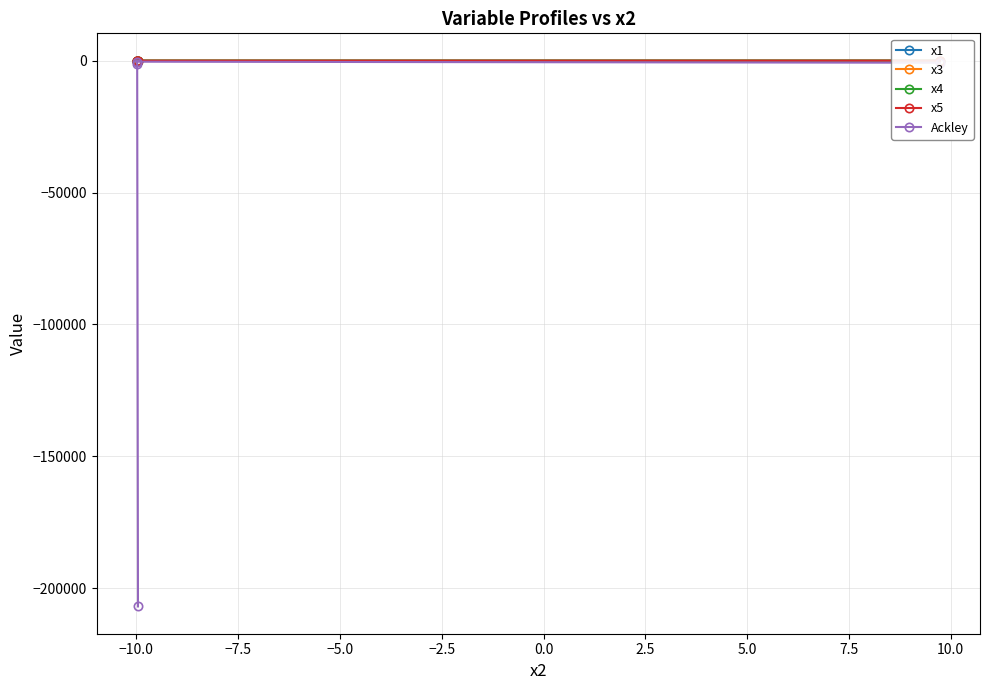

Which series has the largest range (max minus min)?

Ackley